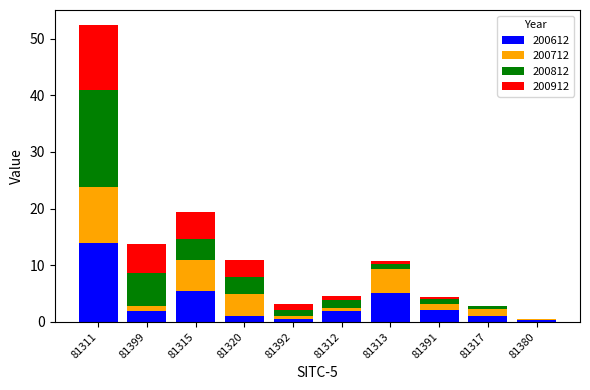

At which category is the sum across all series the highest?

81311